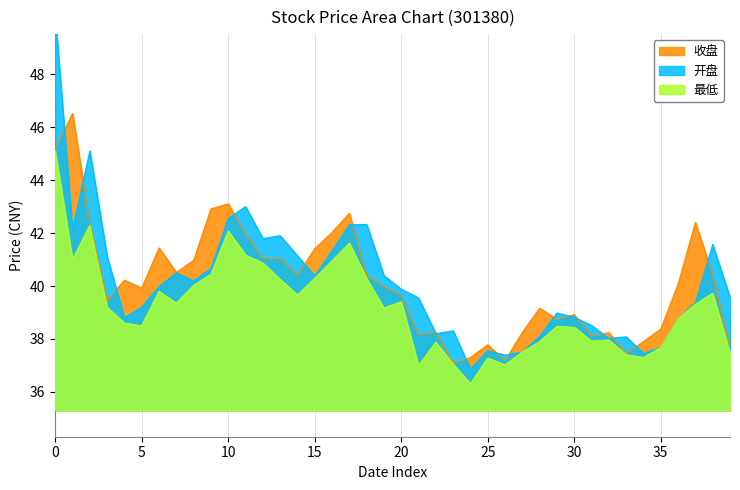

In 收盘, how many points are higher than both neighbors (excluding endpoints)?

11